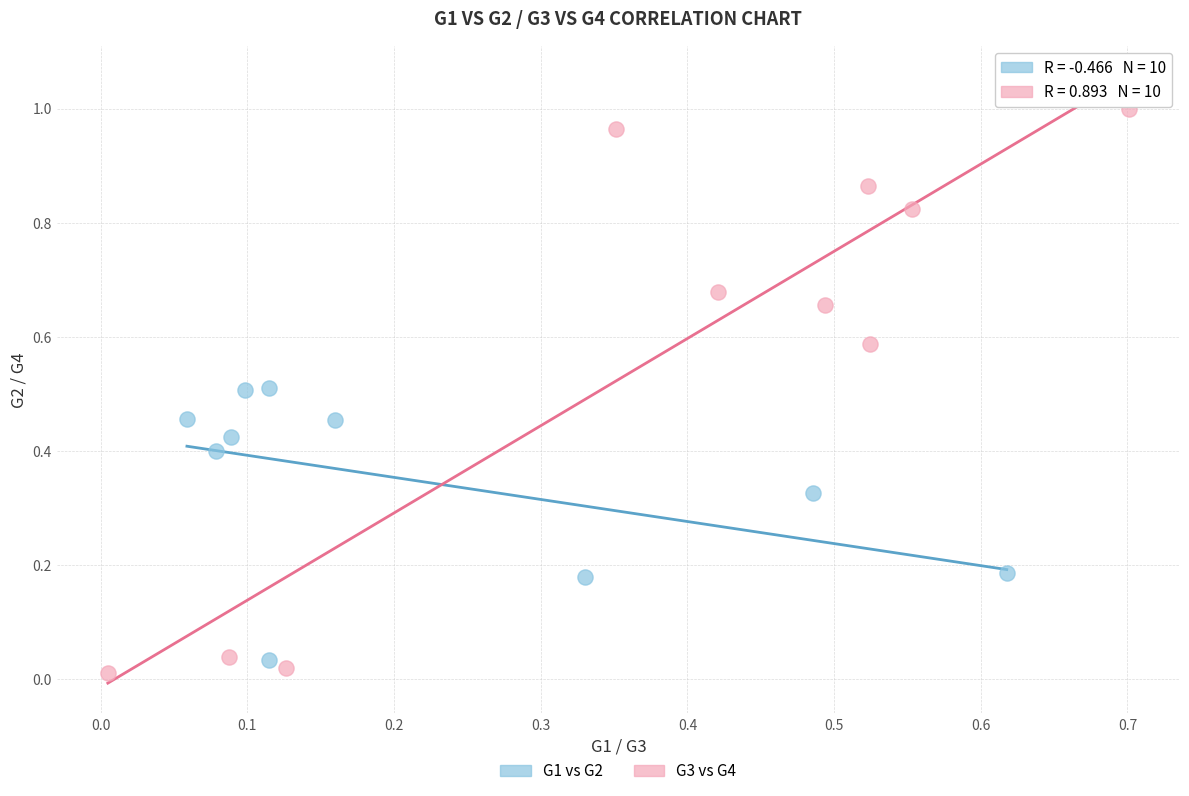

Which series has the largest Y range (max minus min)?

G3 vs G4